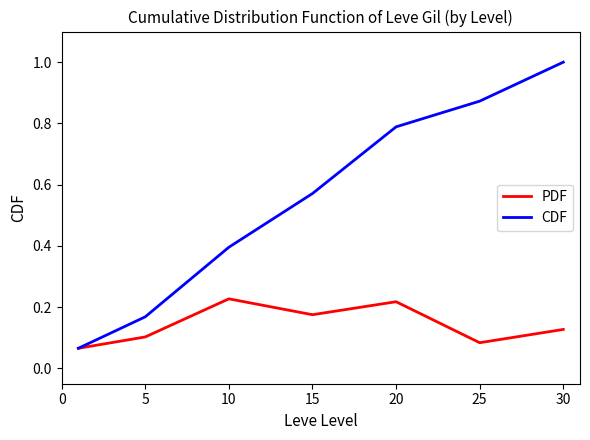

Which series has the widest spread of values?

CDF